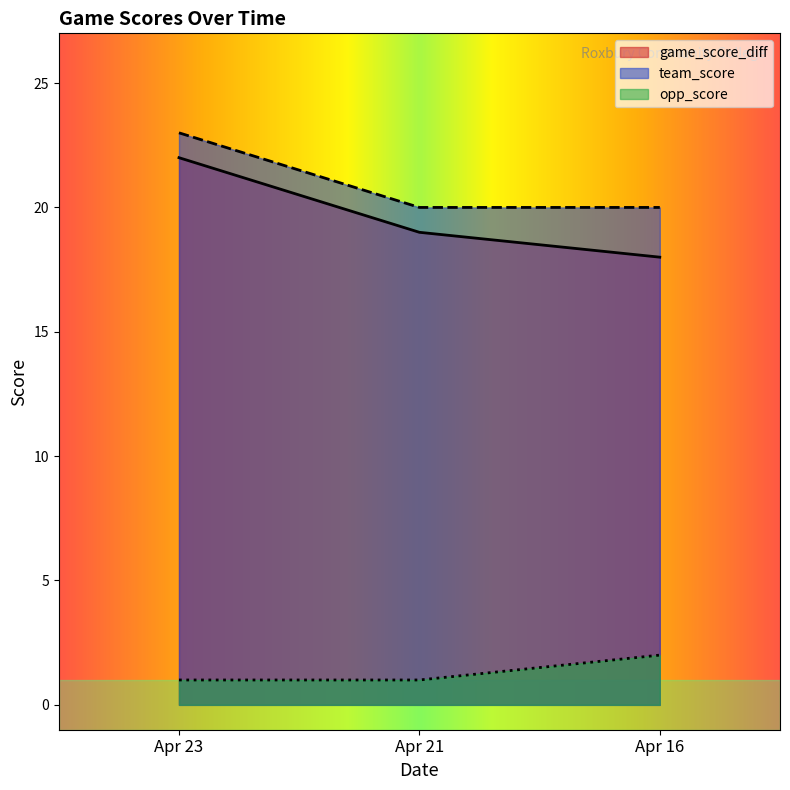

At which label does game_score_diff first exceed 19?

Apr 23